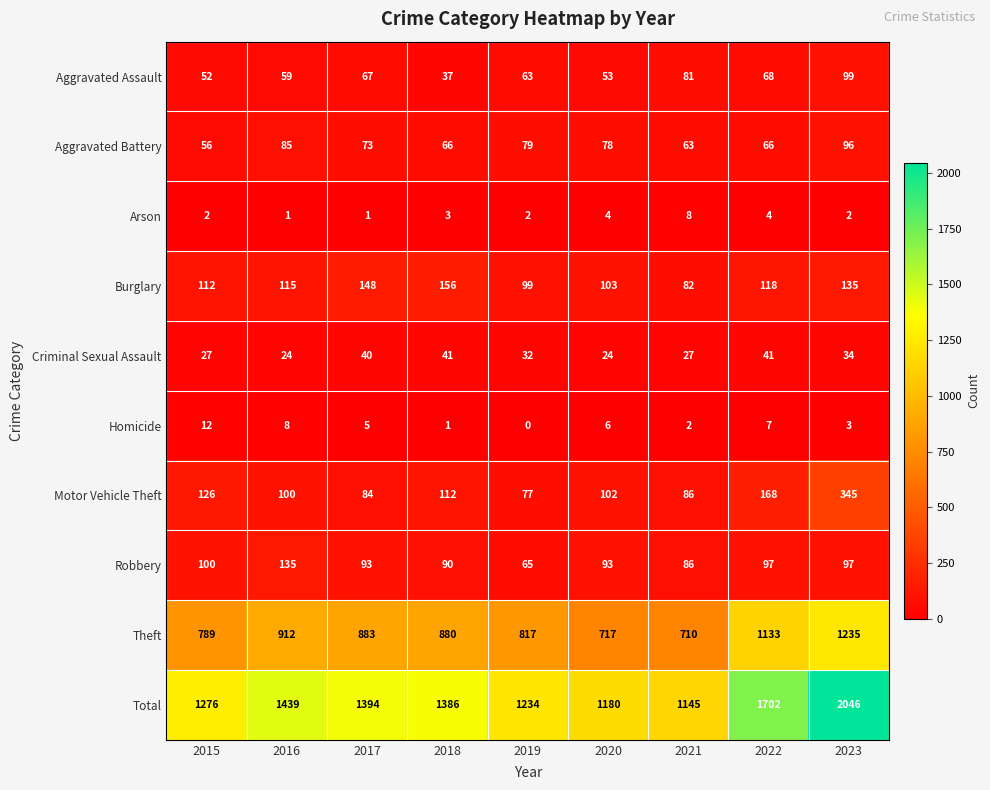

Rank the categories by Motor Vehicle Theft value from lowest to highest.

2019, 2017, 2021, 2016, 2020, 2018, 2015, 2022, 2023